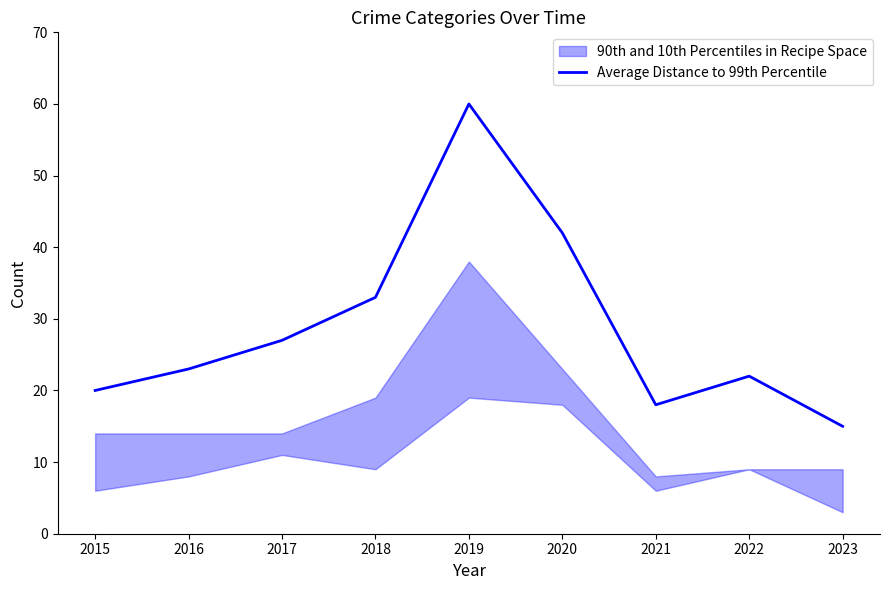

The chart shows a value of 15 at 2017. True or false?

False